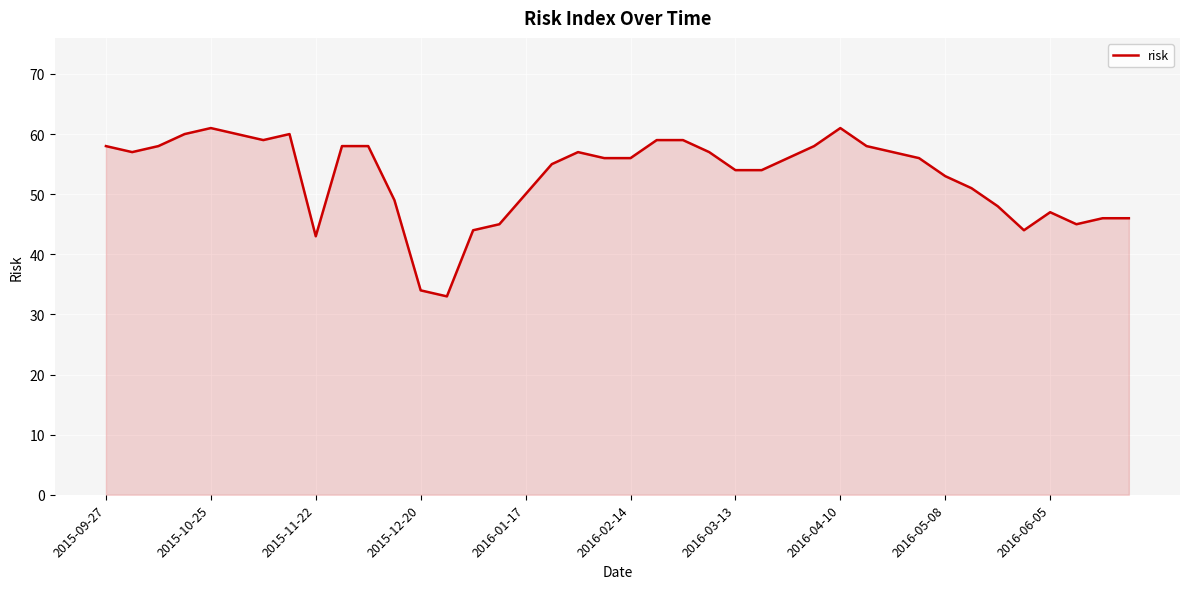

What is the maximum value shown in the chart?

61